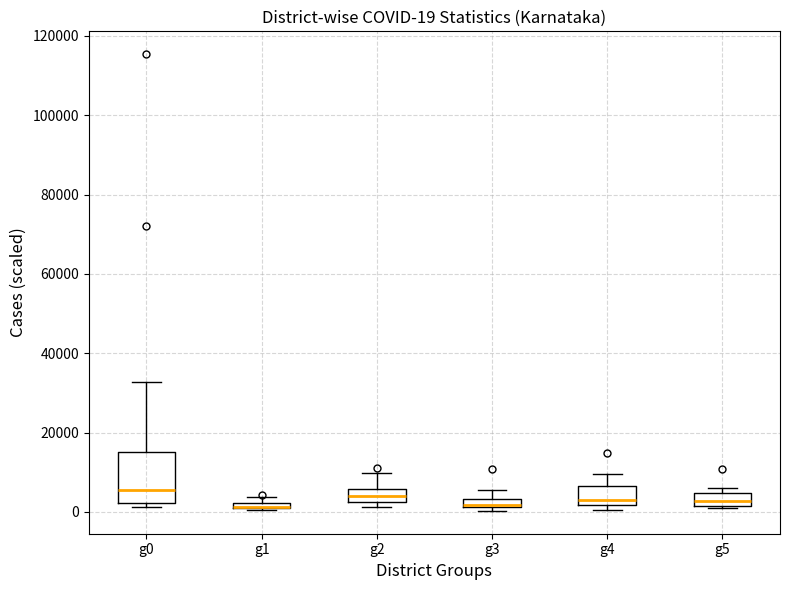

Which box is the tallest, from its lower edge to its upper edge?

g0